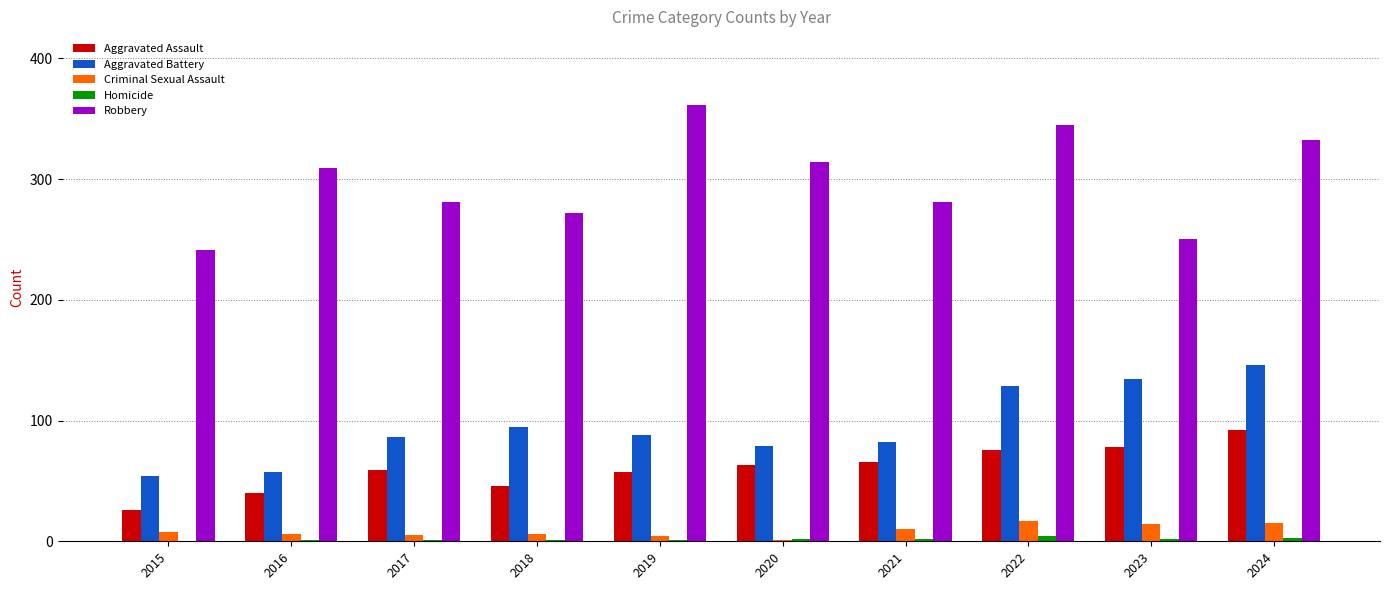

What is the sum of the Robbery values at 2023 and 2019?

611